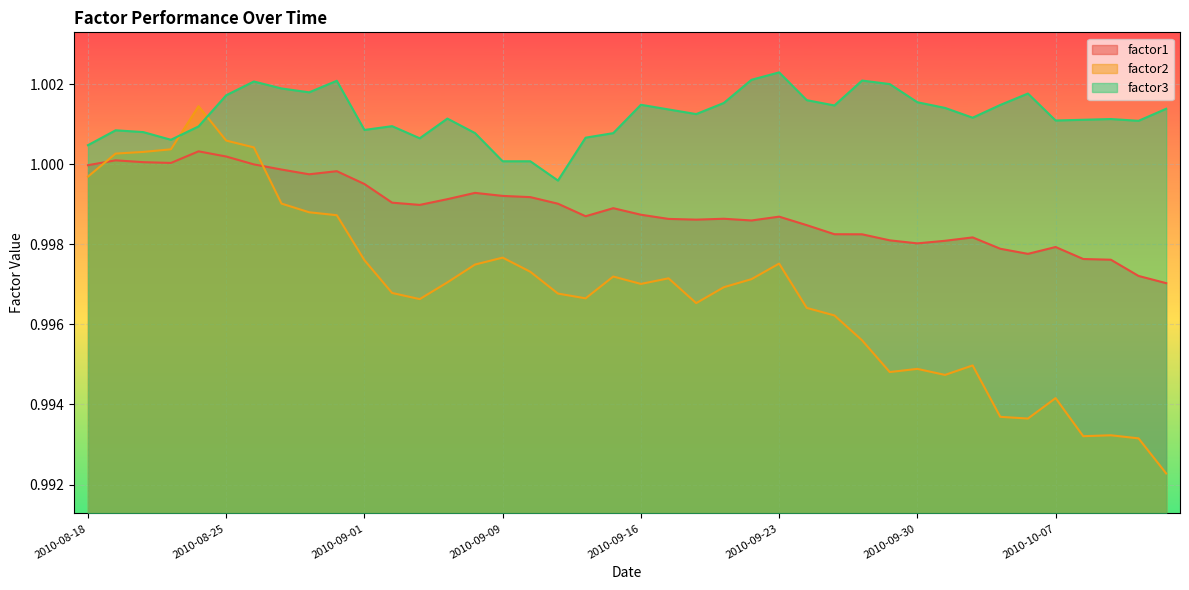

True or false: factor1 has more than 1 interior local peaks.

True